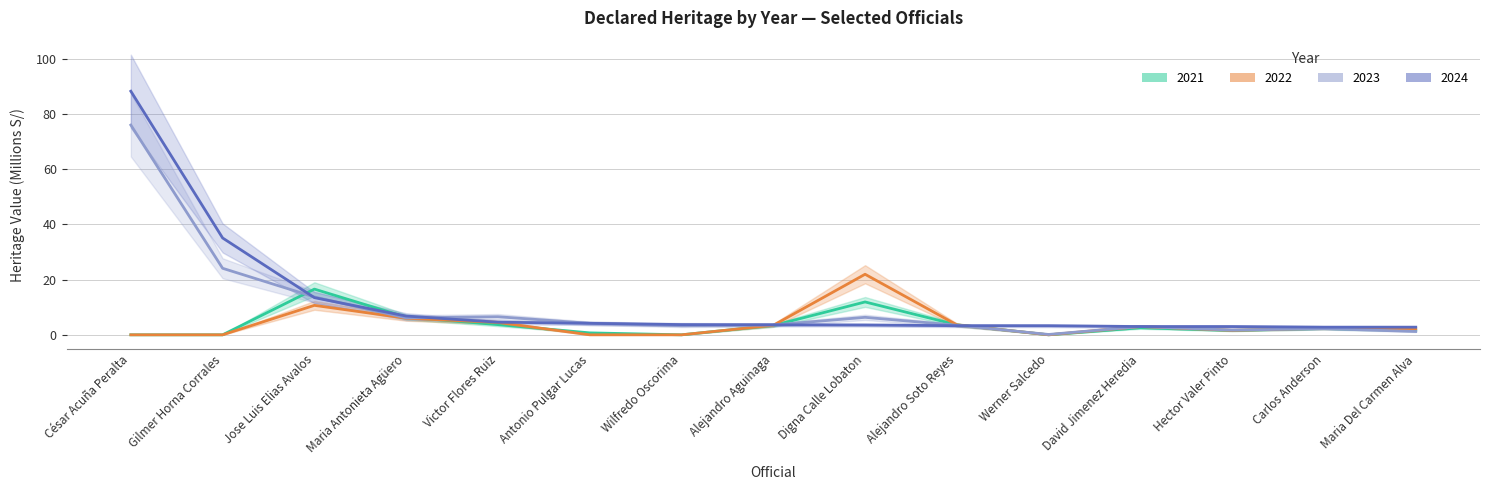

The value of 2022 at Wilfredo Oscorima is -9.4. True or false?

False